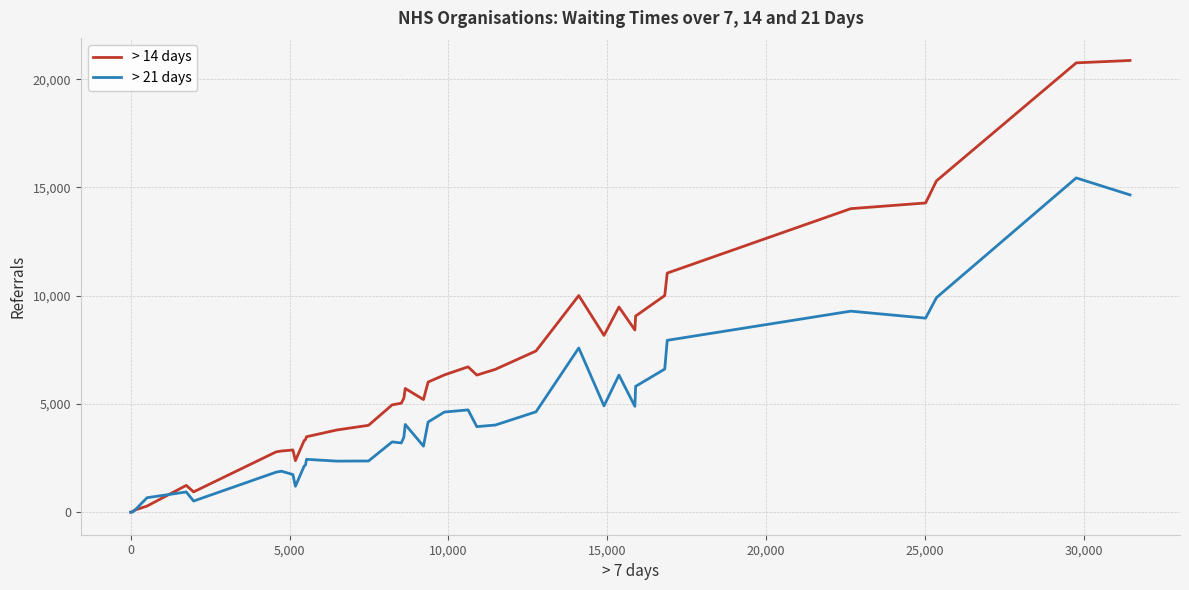

Which series has the largest total across all categories?

> 14 days